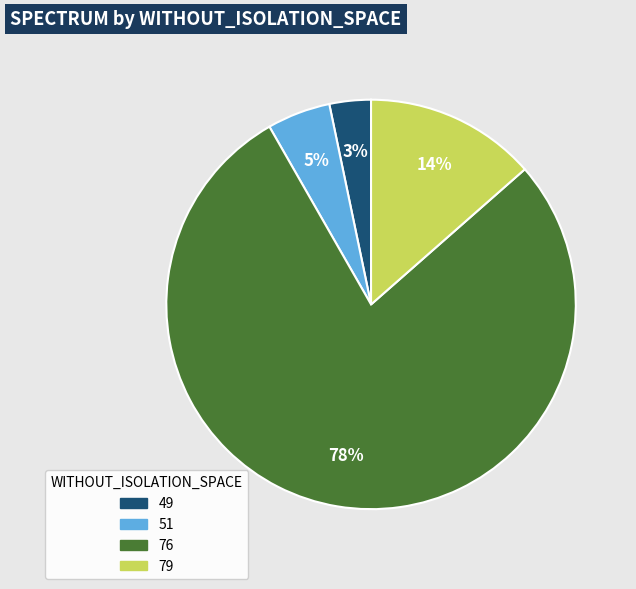

Is there any slice that represents more than half of the pie?

Yes